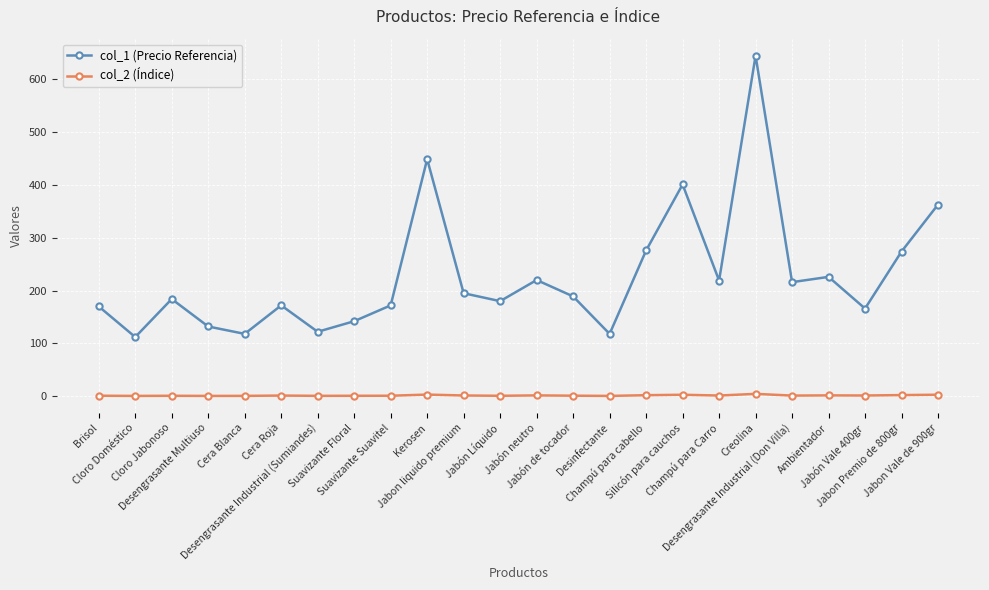

What is the total value across all series at Jabón neutro?

221.5